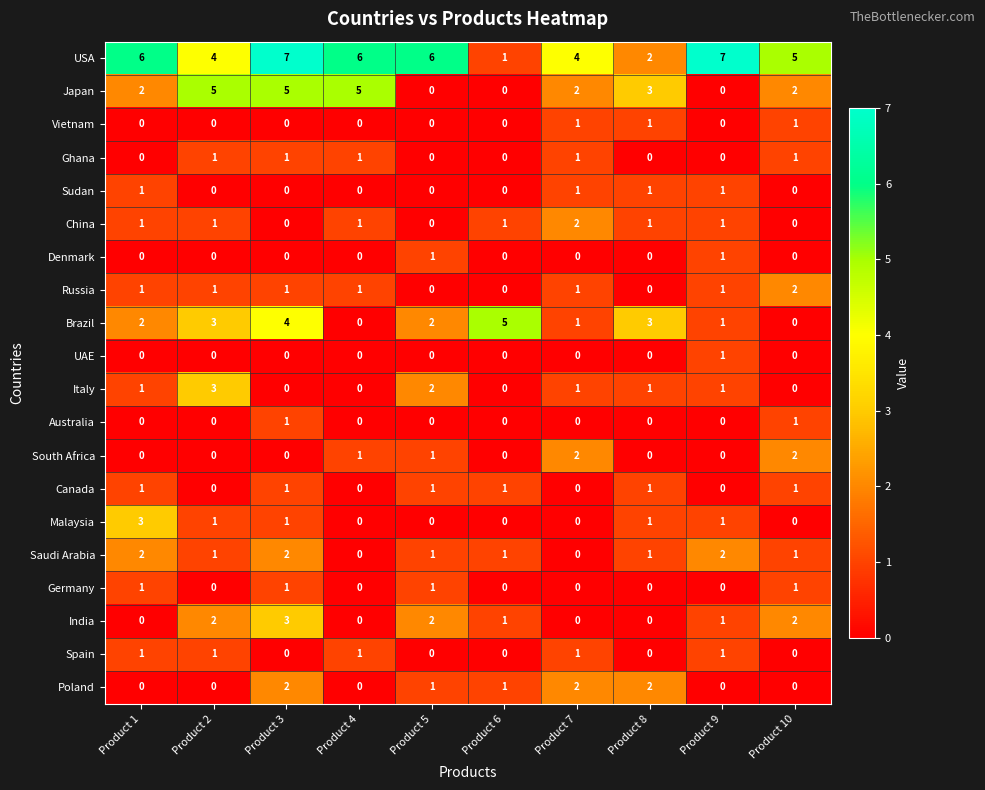

Is it true that South Africa equals 1 at Product 8?

False